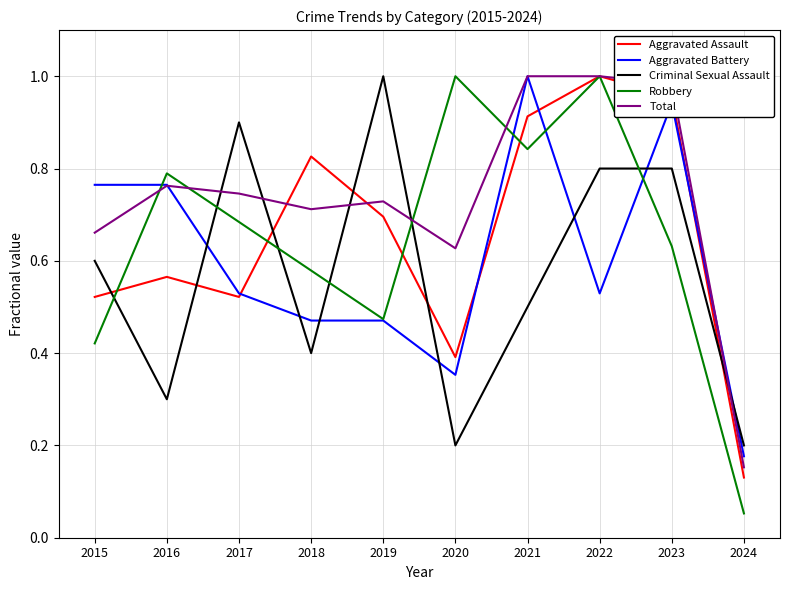

True or false: Aggravated Assault has a value of 0.8 at 2018.

True